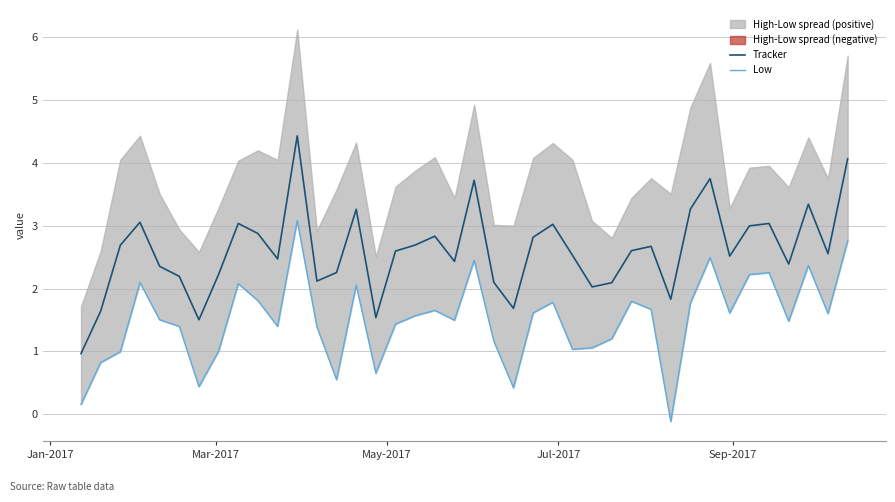

What is the average value of the Tracker series?

2.6